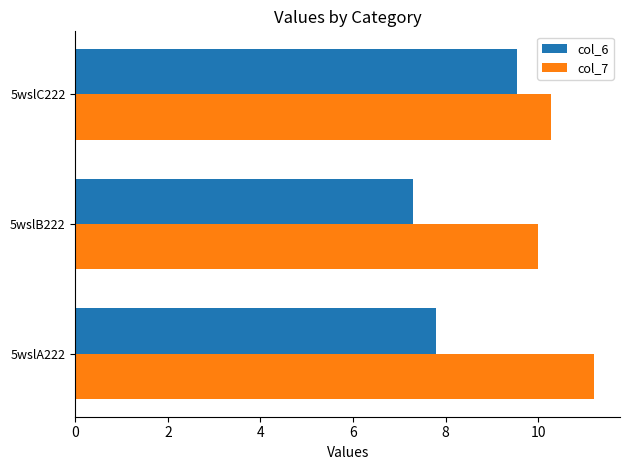

Which series has the largest range (max minus min)?

col_6